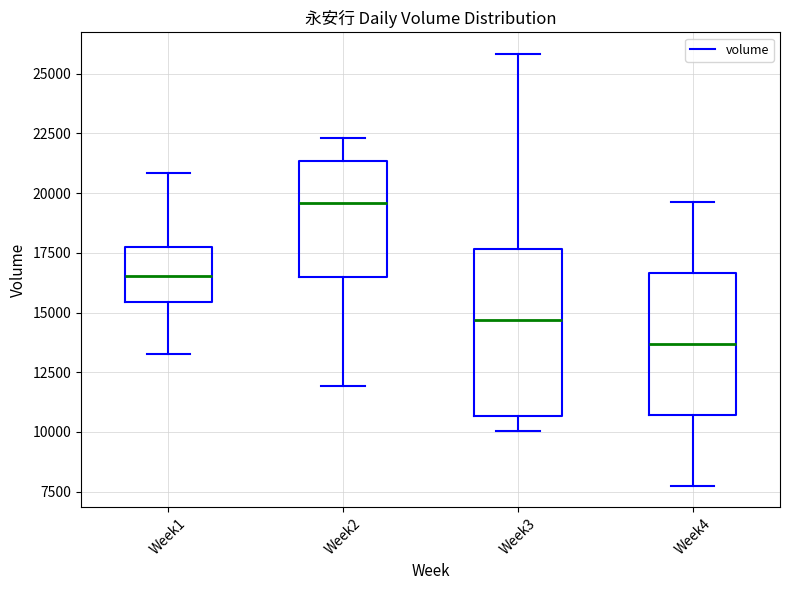

Which box is the tallest, from its lower edge to its upper edge?

Week3